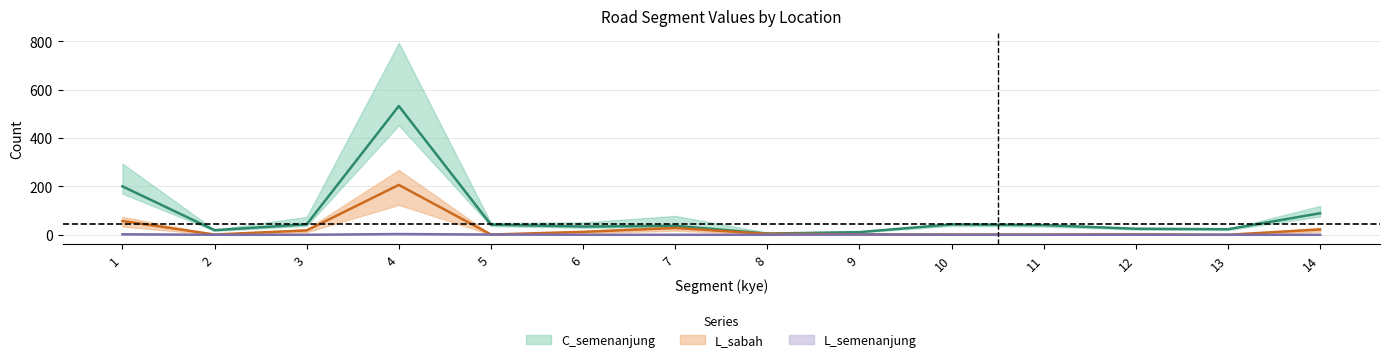

What is the sum of all C_semenanjung values?

355